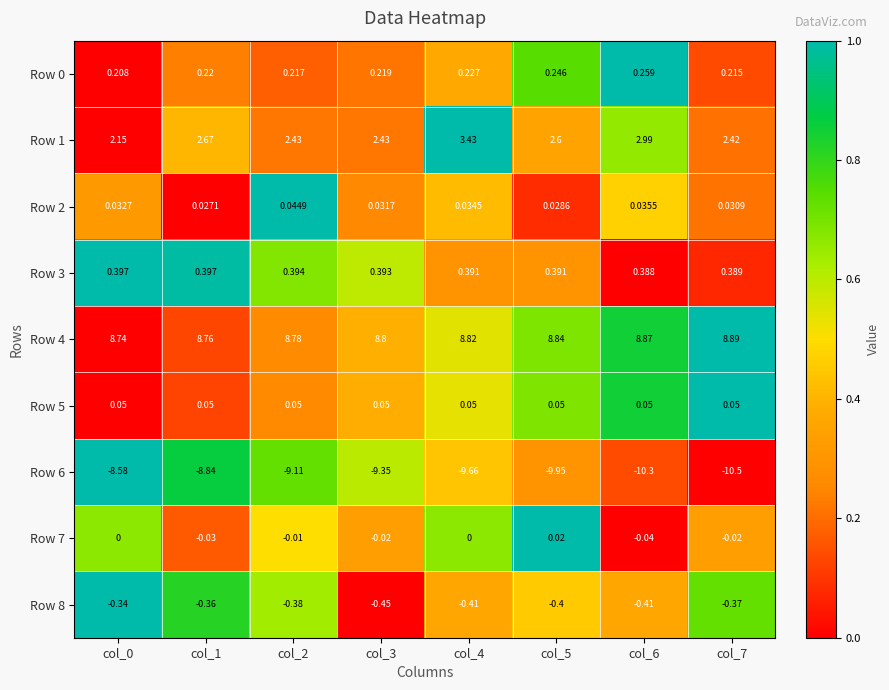

Is the value of Row 1 at col_3 greater than the value of Row 0 at col_2?

Yes